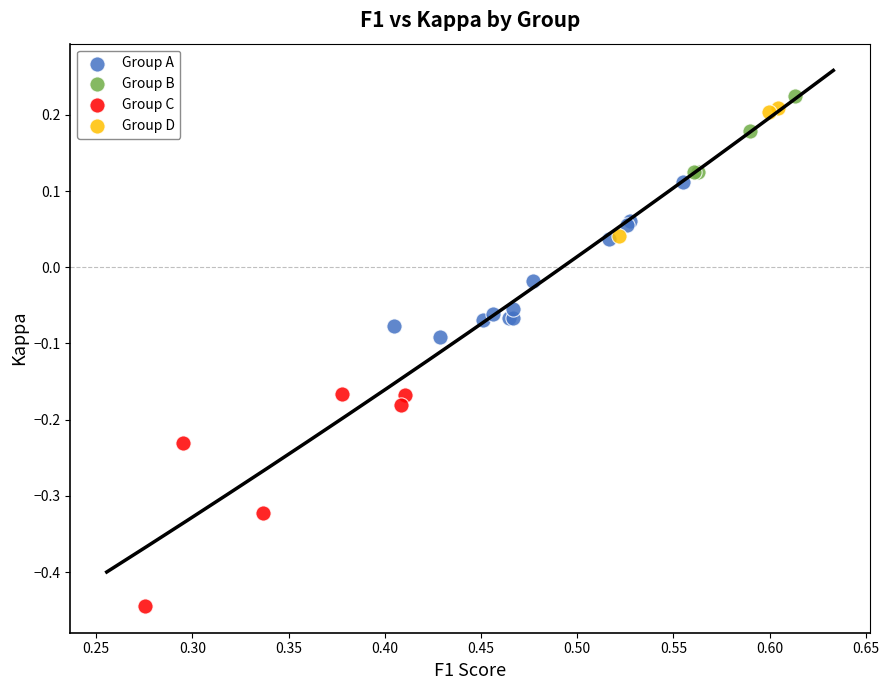

Which series reaches the minimum Y coordinate?

Group C